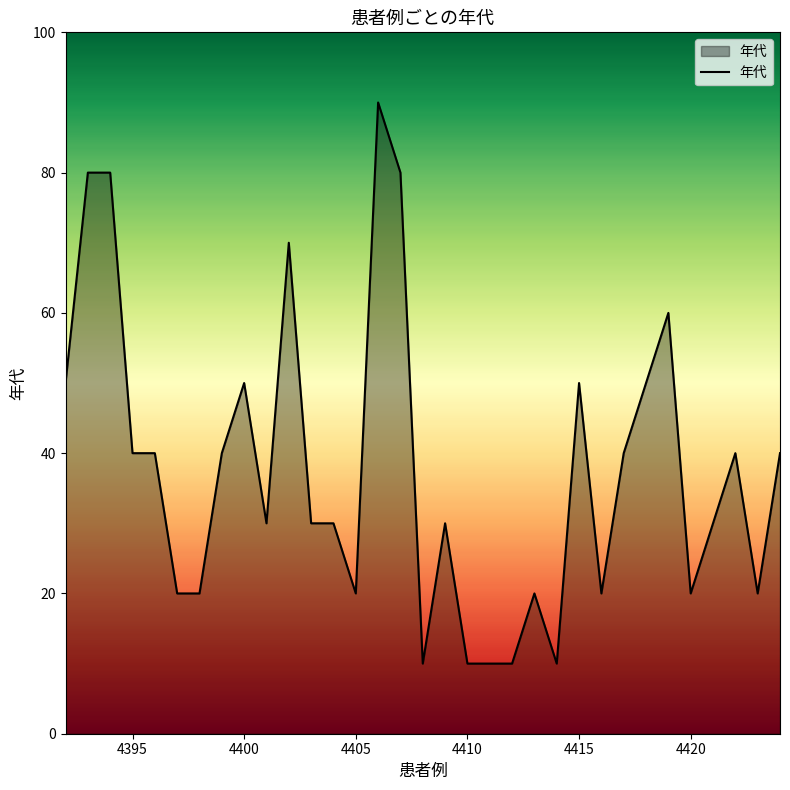

What is the greatest value displayed?

90